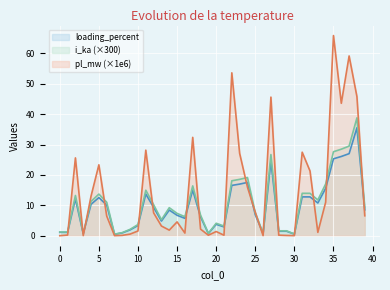

What is the greatest value displayed?

65.9